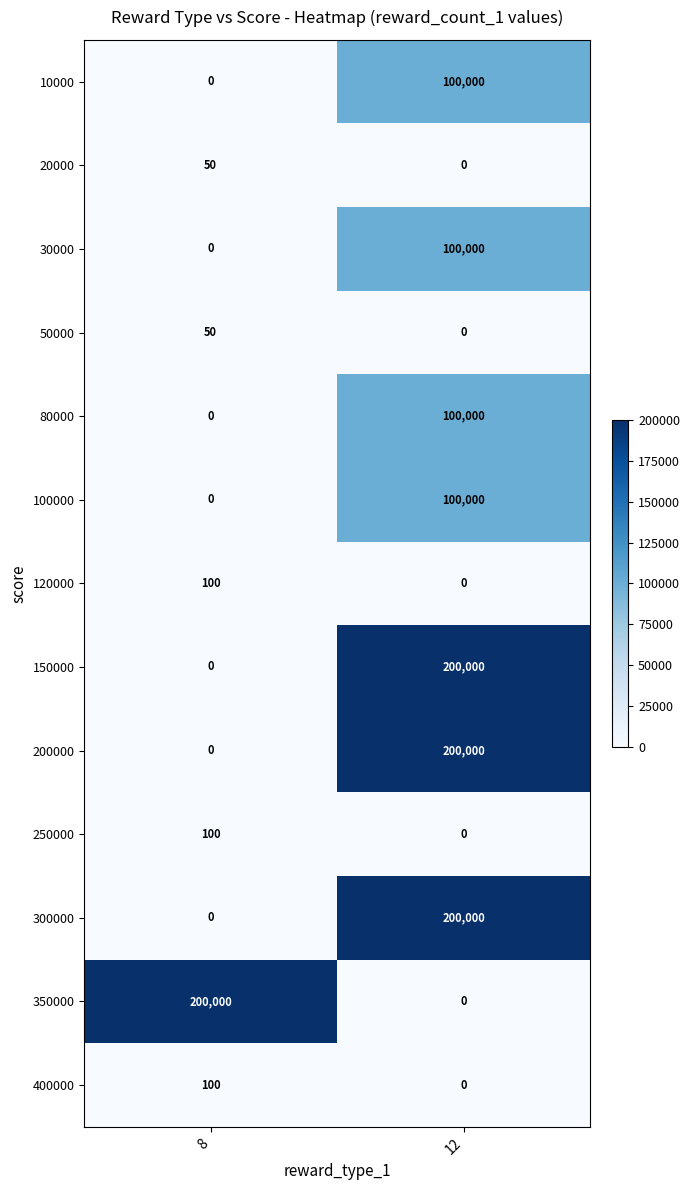

Which category has the highest value in the 20000 series?

8